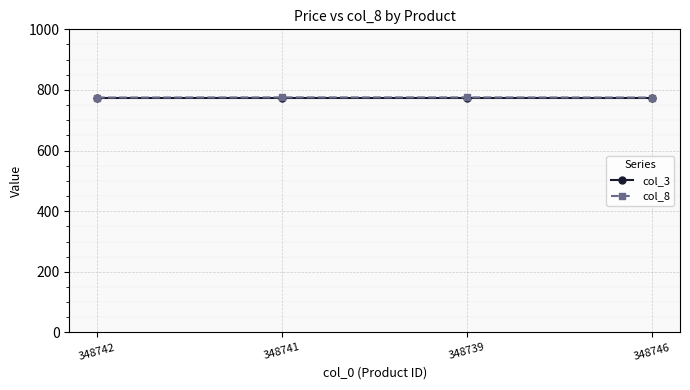

At which category does the chart reach its peak across all series?

348741